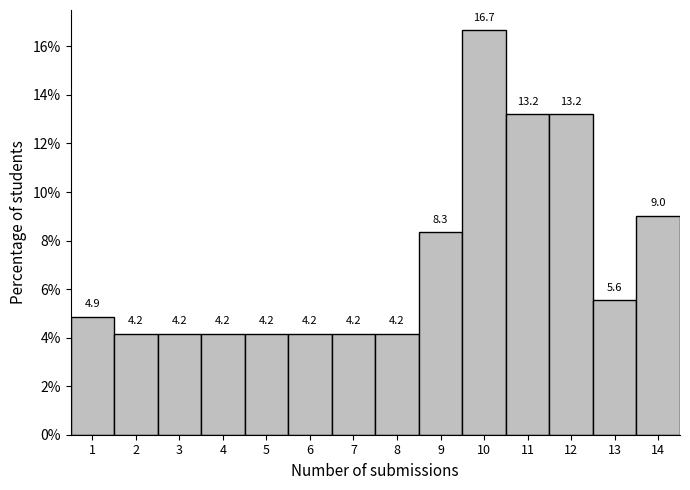

Reading left to right, list all the values displayed in this chart.

4.9	4.2	4.2	4.2	4.2	4.2	4.2	4.2	8.3	16.7	13.2	13.2	5.6	9.0